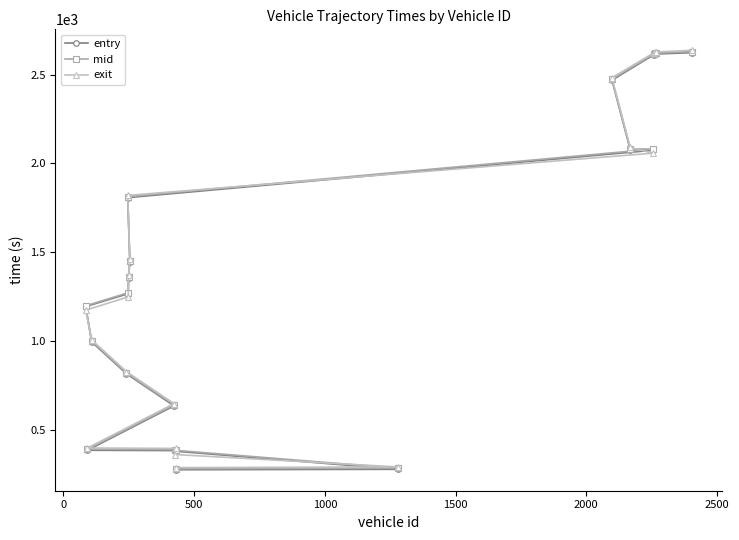

What is the highest value of the entry series?

2623.4